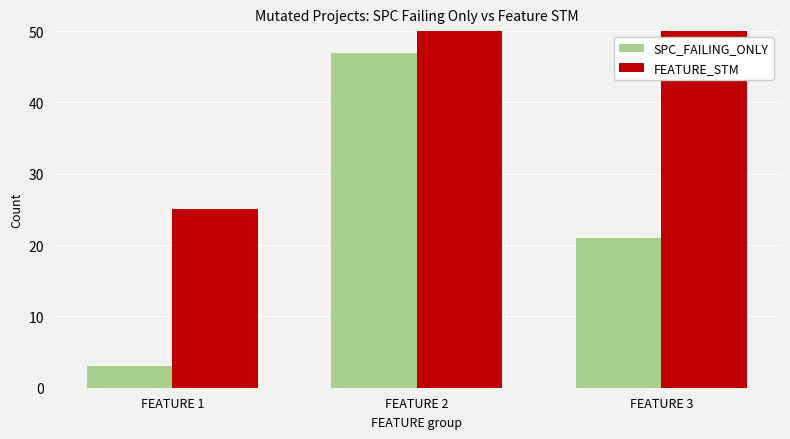

Reading left to right, list all the values displayed in this chart.

SPC_FAILING_ONLY: FEATURE 1=3	FEATURE 2=47	FEATURE 3=21
FEATURE_STM: FEATURE 1=25	FEATURE 2=368	FEATURE 3=71